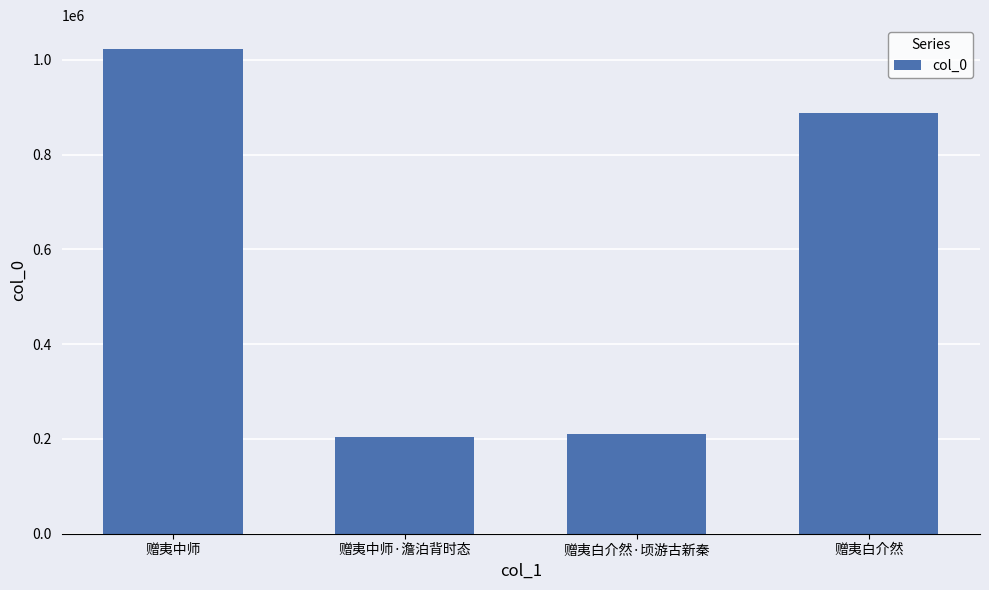

What is the change in value from 赠夷中师 to 赠夷白介然·顷游古新秦?

-812469